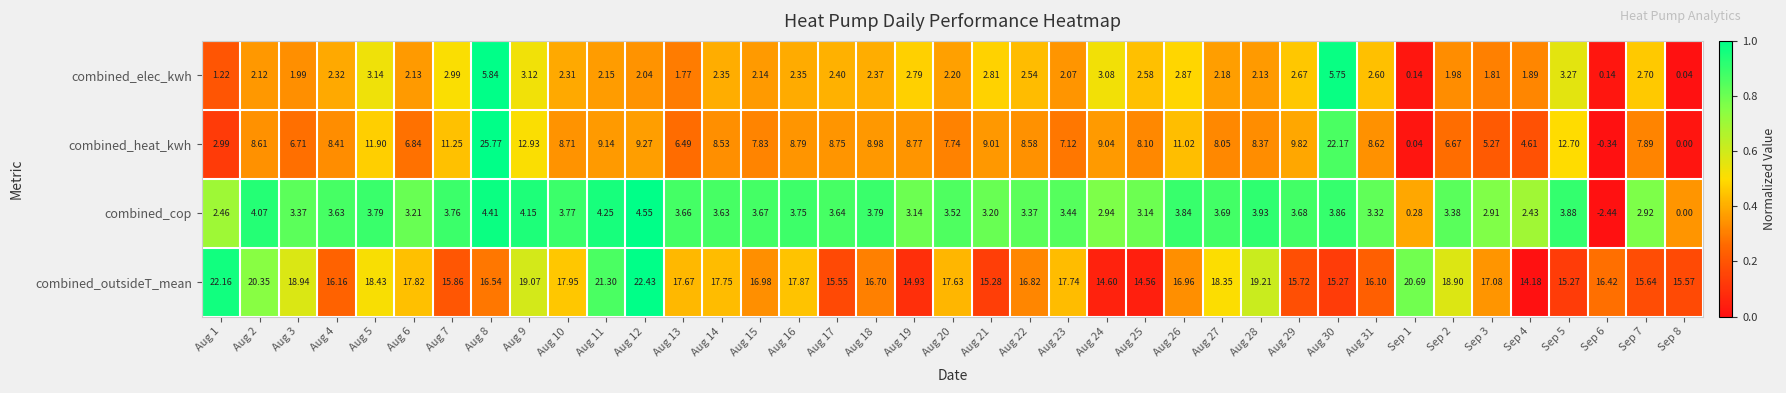

Is the value of combined_elec_kwh at Aug 9 greater than the value of combined_outsideT_mean at Aug 30?

No